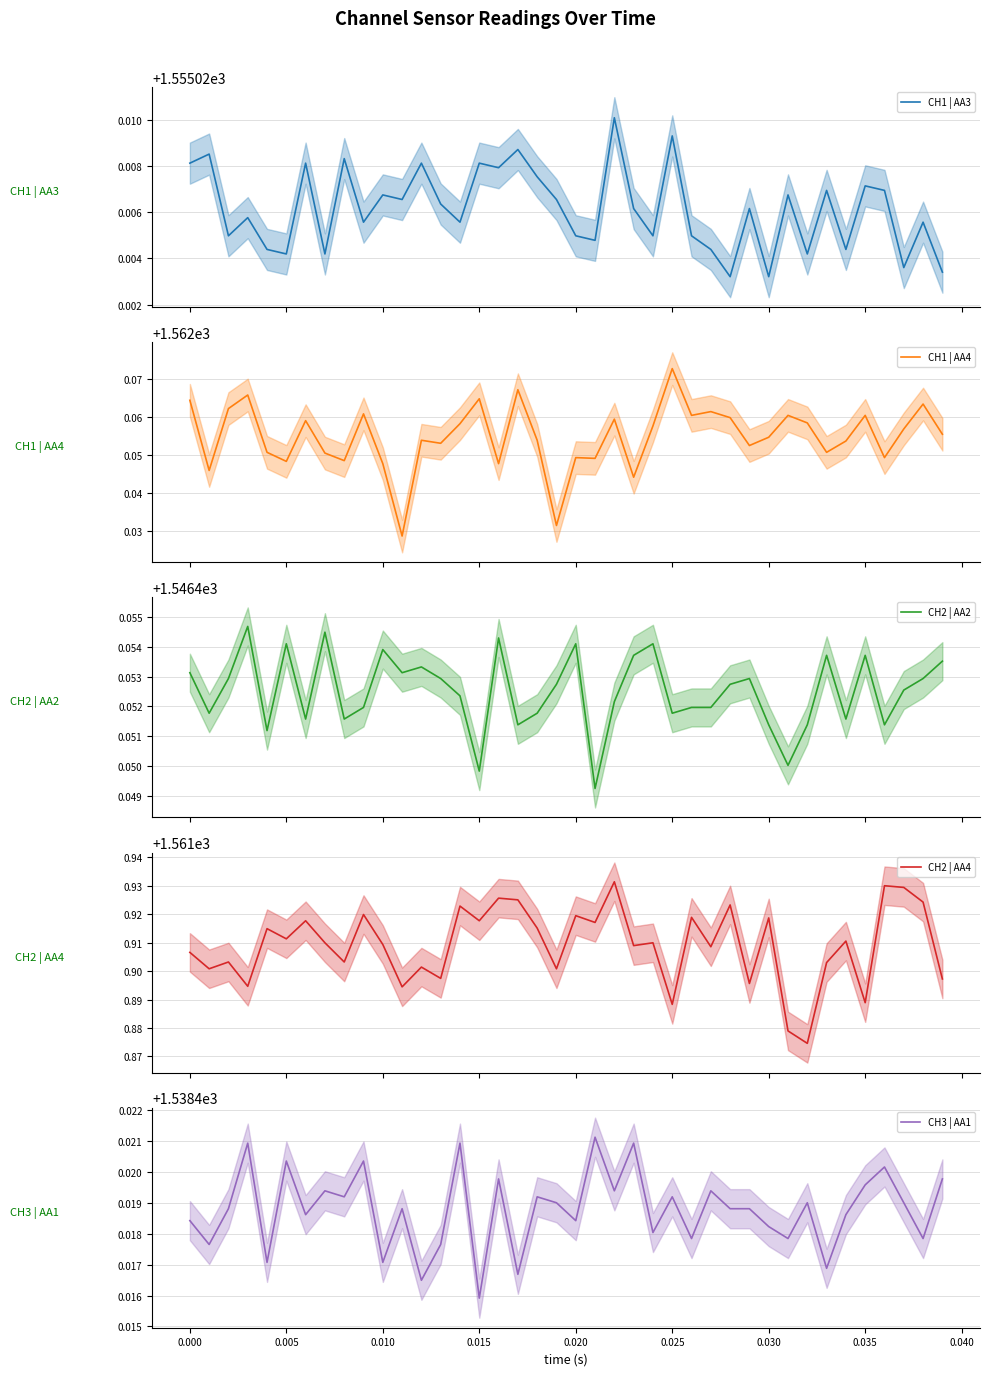

Which series has the largest range (max minus min)?

CH2 | AA4